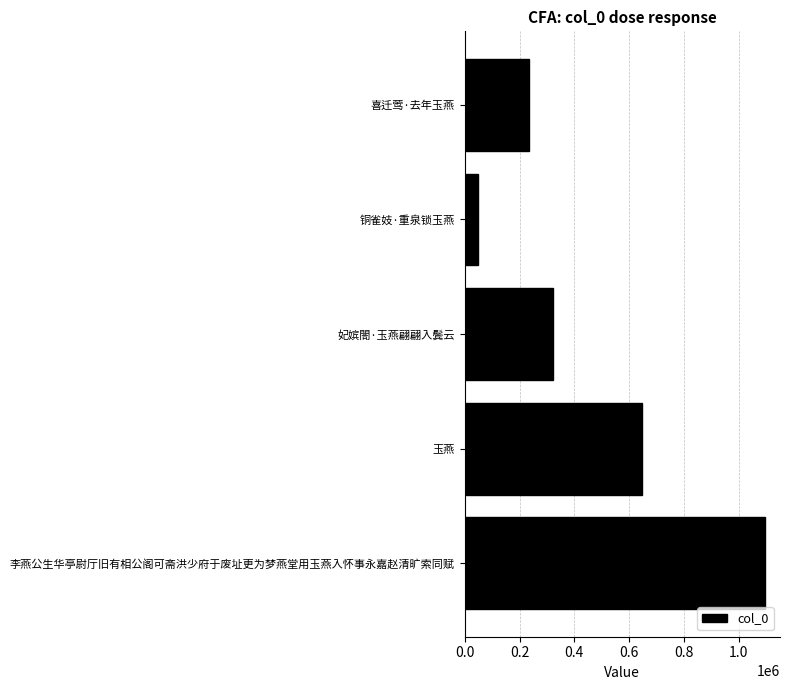

How many data points are less than 323709?

2